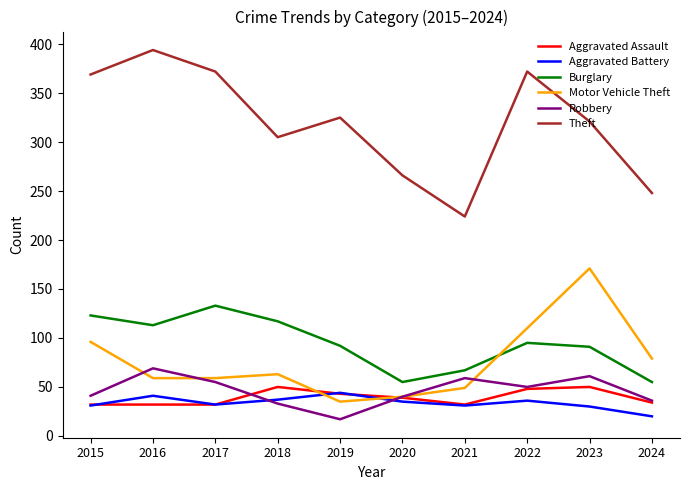

True or false: Aggravated Assault and Robbery intersect in this chart.

True